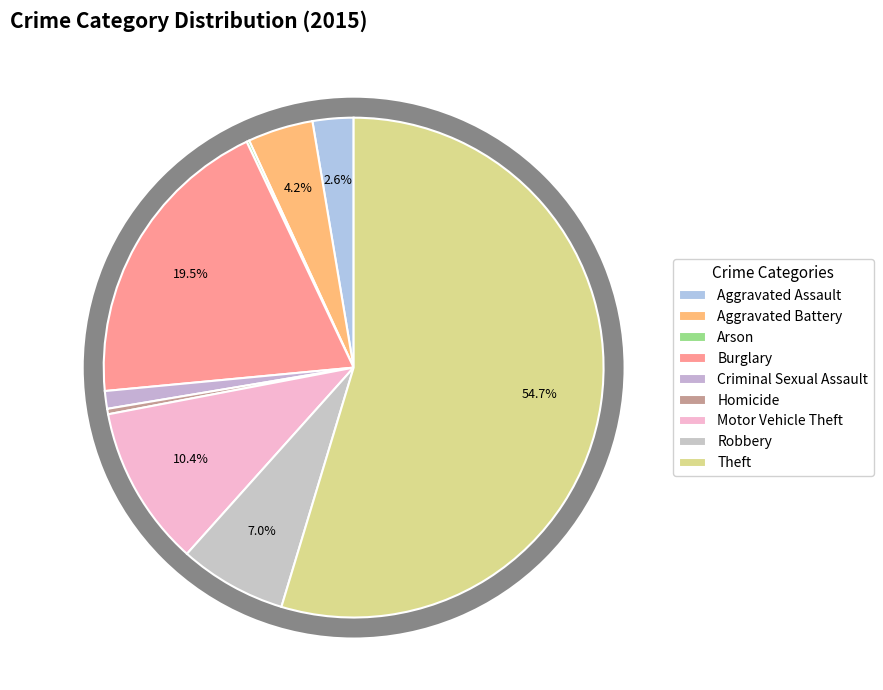

The Robbery slice represents 12% of the pie. True or false?

False